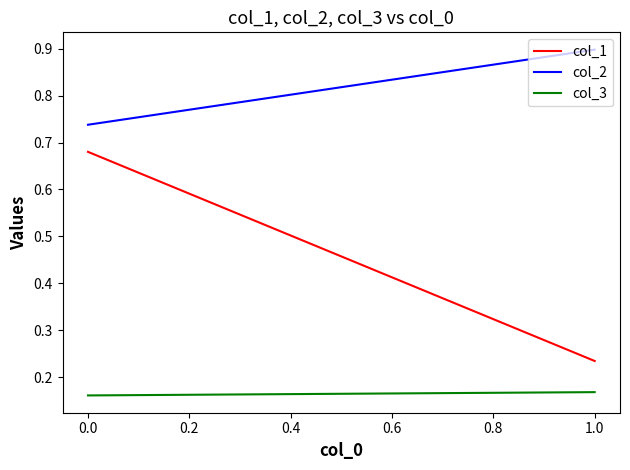

List the series in order of their overall mean, highest first.

col_2, col_1, col_3